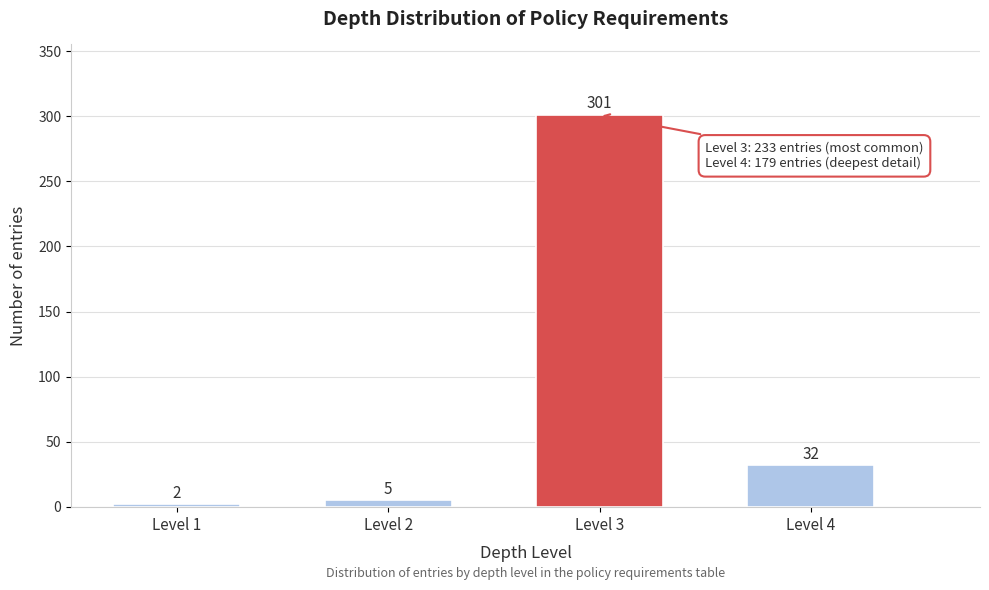

Reading left to right, list all the values displayed in this chart.

2	5	301	32